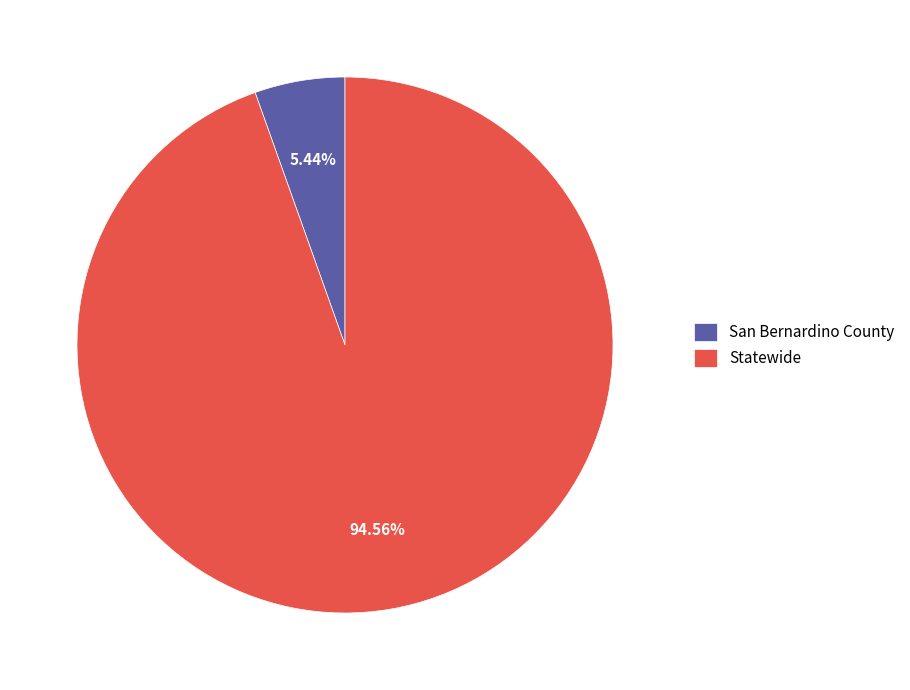

Which slice is the smallest?

San Bernardino County